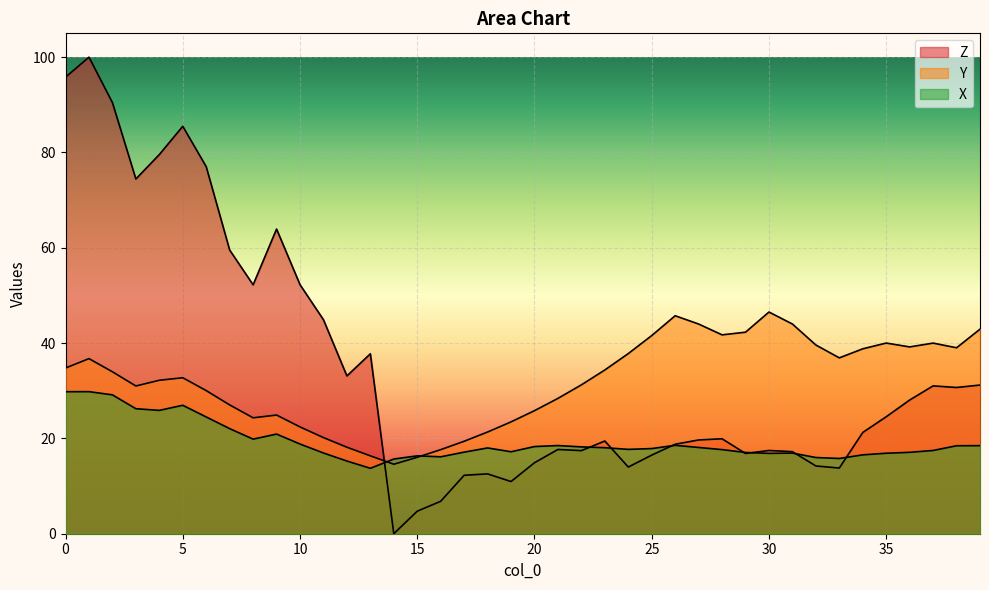

Is the value of Z at 24 greater than the value of X at 18?

No